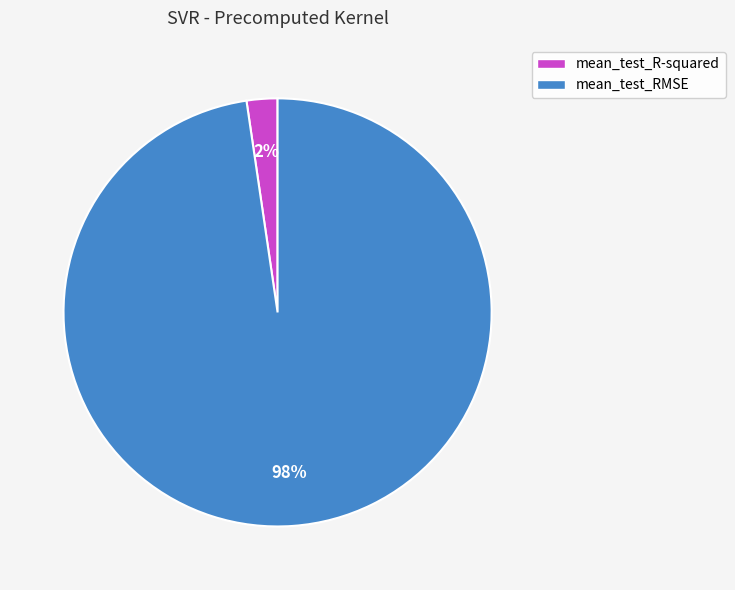

What is the largest slice in the pie chart?

mean_test_RMSE